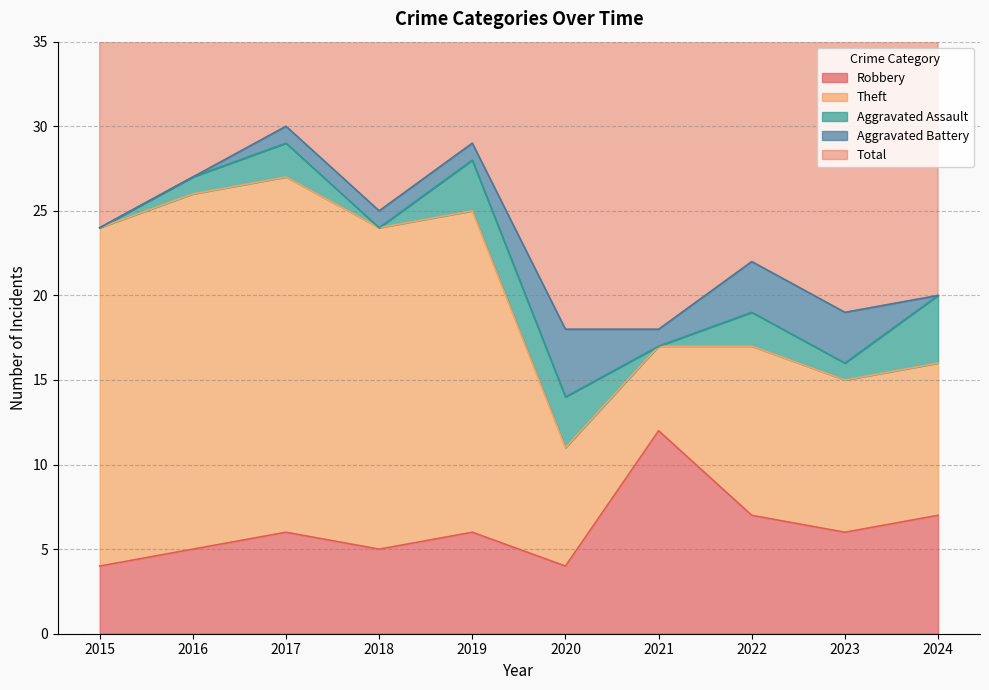

The Theft series shows 19 at 2018. True or false?

True